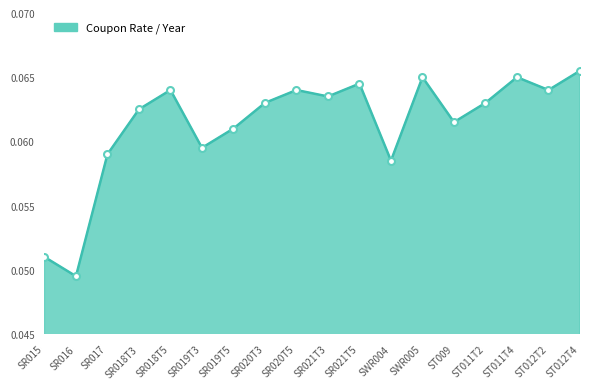

Which category has the lowest value across all series?

SR016